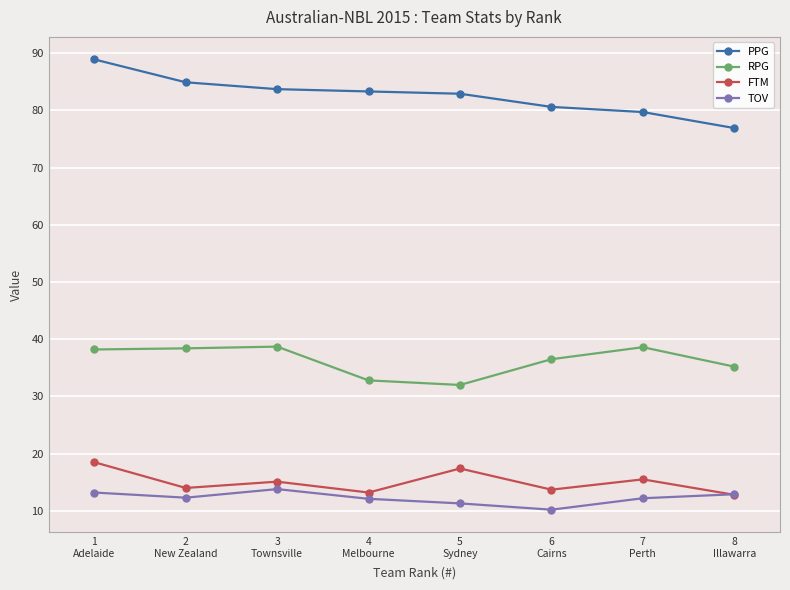

Where does the RPG series first go above 38?

1
Adelaide